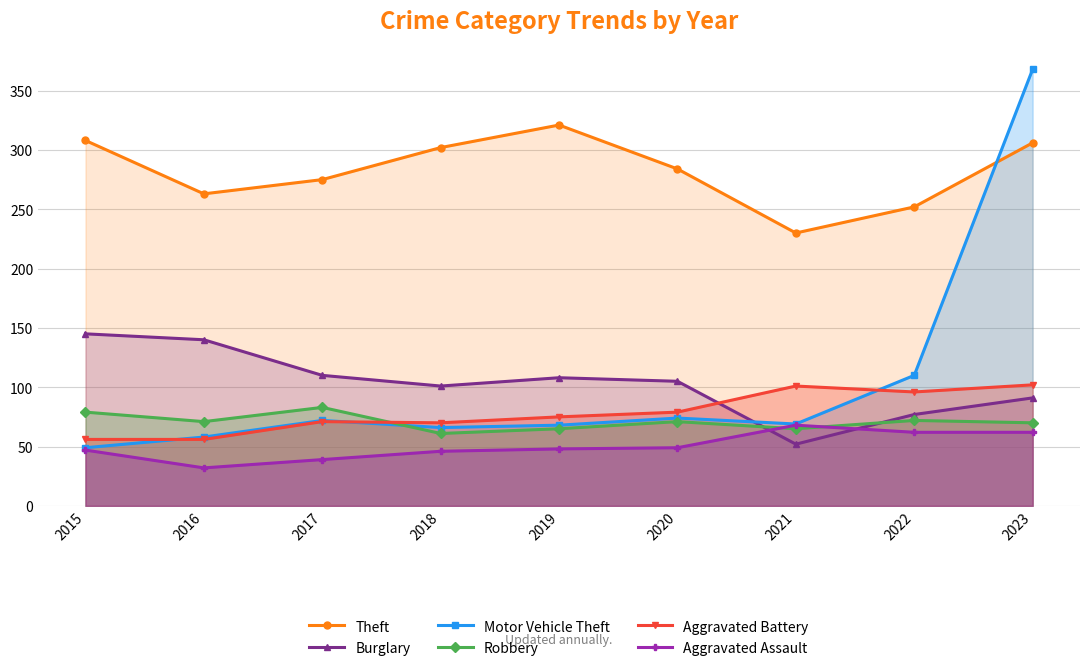

Which series changed the most between 2017 and 2022?

Motor Vehicle Theft